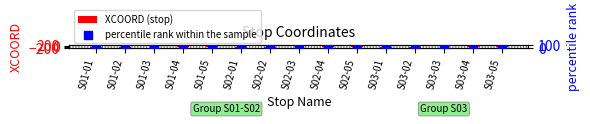

At how many categories does at least one series exceed -131?

15